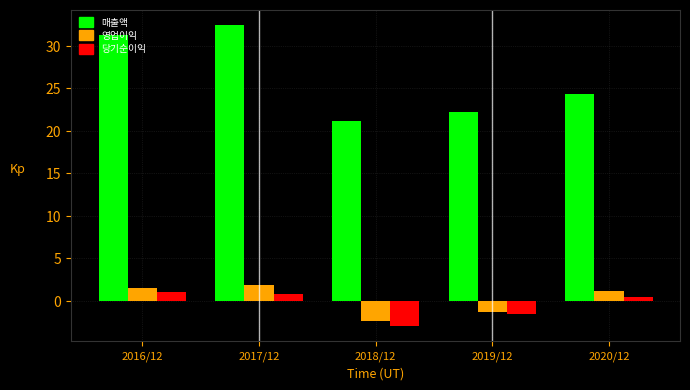

What is the sum of the 영업이익 values at 2017/12 and 2018/12?

-0.4